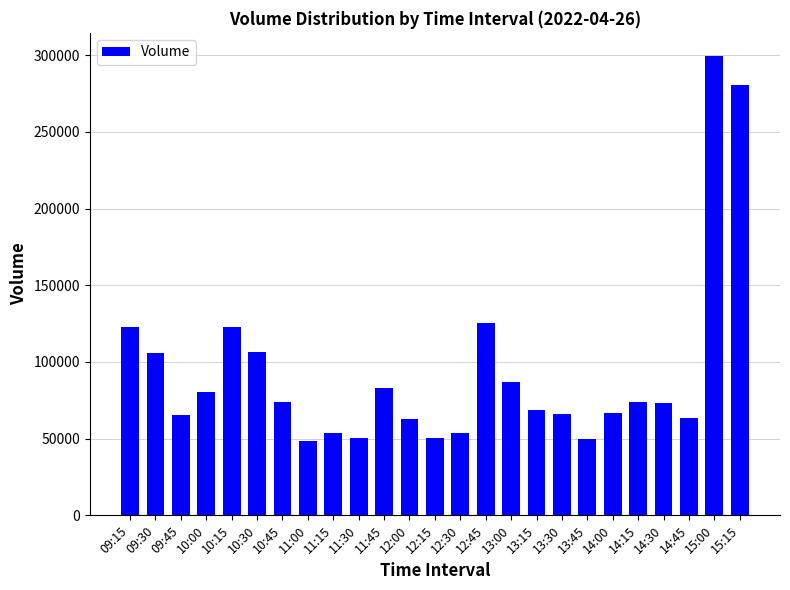

What is the difference between the values at 12:30 and 14:15?

20061